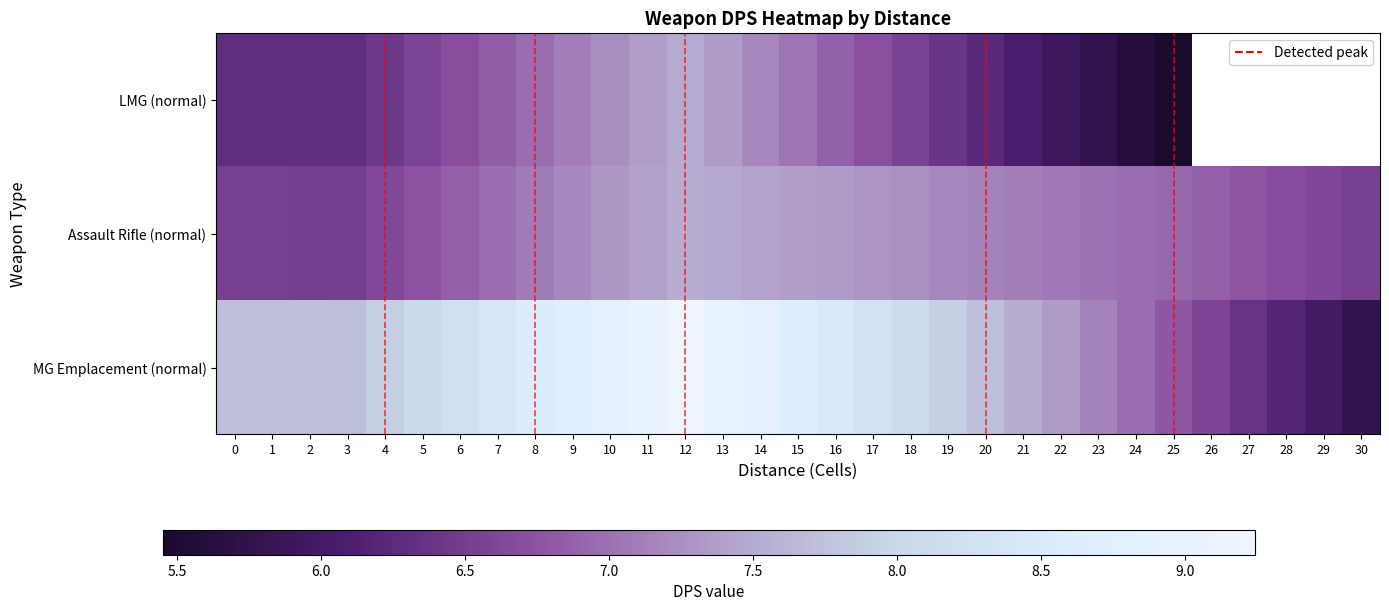

Which has a higher value, 24 or 8?

8